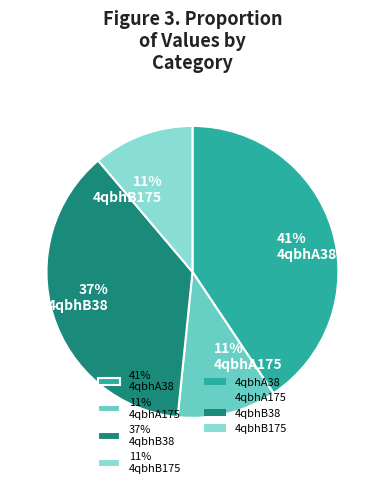

The 41% 4qbhA38 slice represents 41% of the pie. True or false?

True